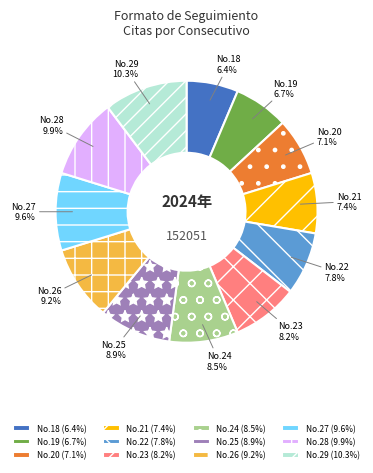

To the nearest percent, what is the difference between the largest and smallest slice percentages?

4%